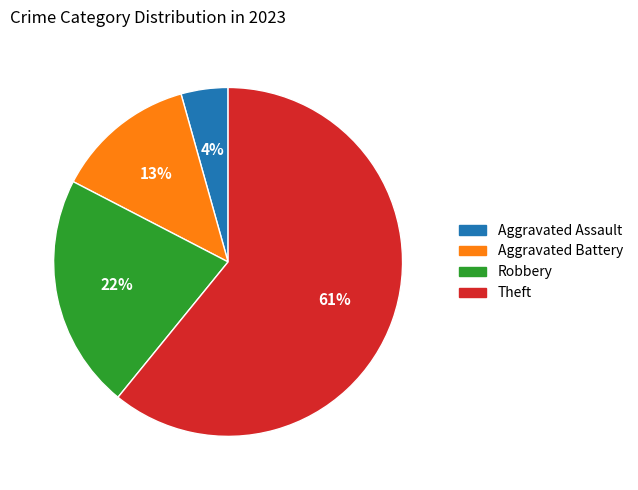

Which has a higher value, Aggravated Battery or Aggravated Assault?

Aggravated Battery